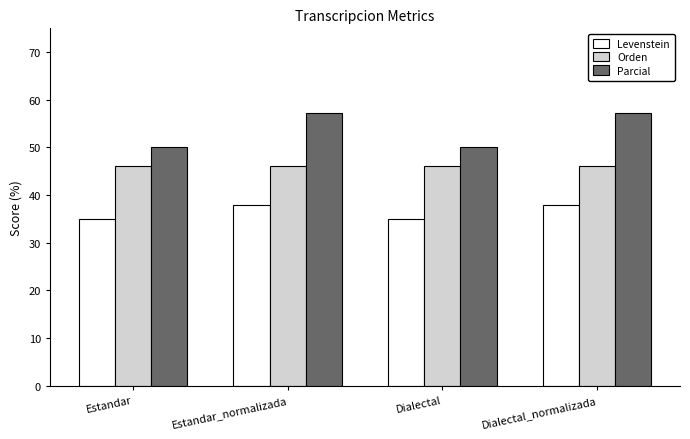

Which series has the widest spread of values?

Parcial